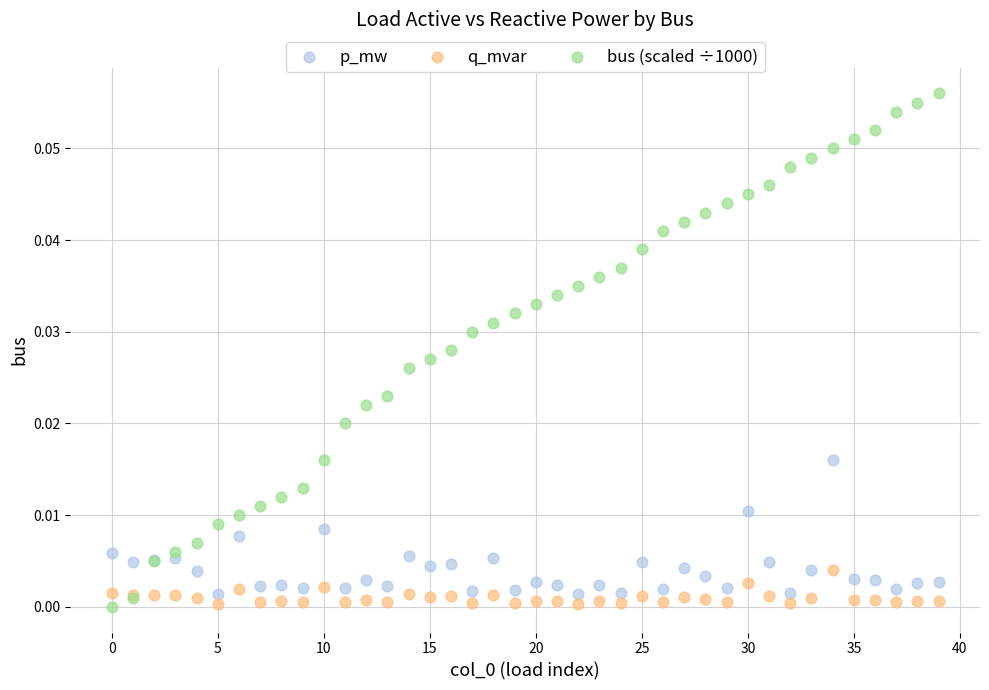

Which series contains the highest Y value?

bus (scaled ÷1000)